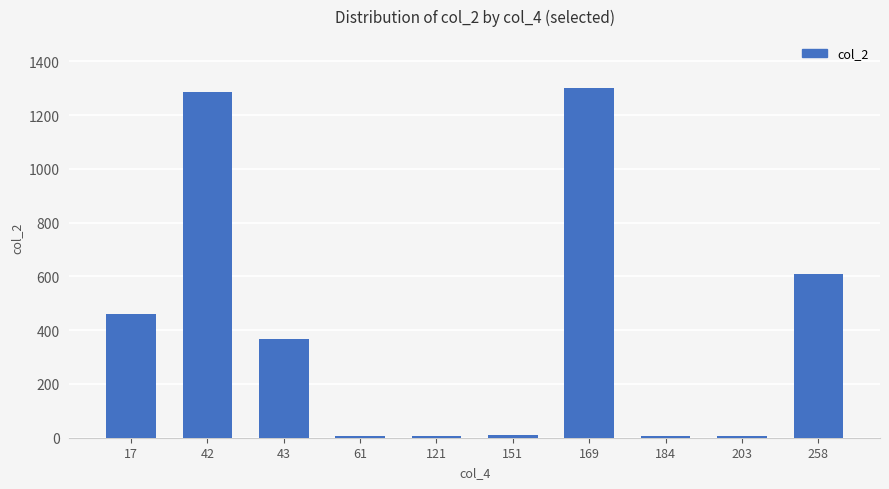

What is the greatest value displayed?

1299